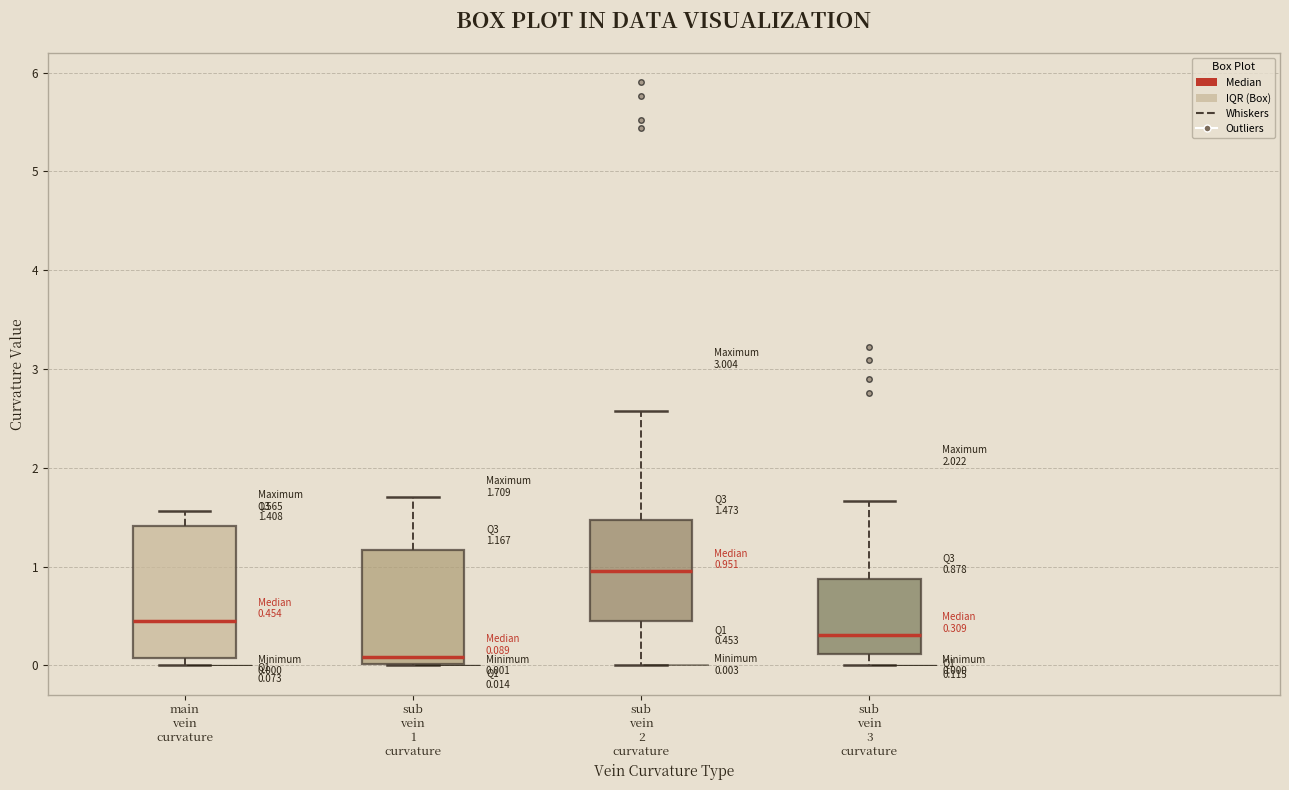

Which box has the highest median line?

sub vein 2 curvature